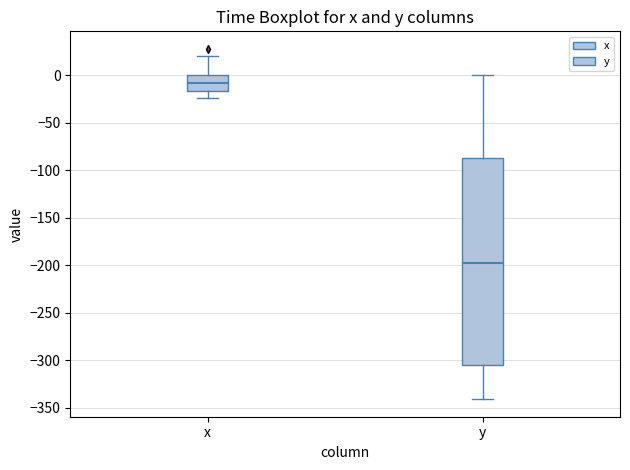

Reading left to right, read every box against the y-axis: the position of its median line, the range the box covers, and the ends of its whiskers. The values are not printed on the chart, so give them approximately, as read against the axis.

x: median -10, box -15 to 0, whiskers -25 to 20
y: median -200, box -305 to -85, whiskers -340 to 0